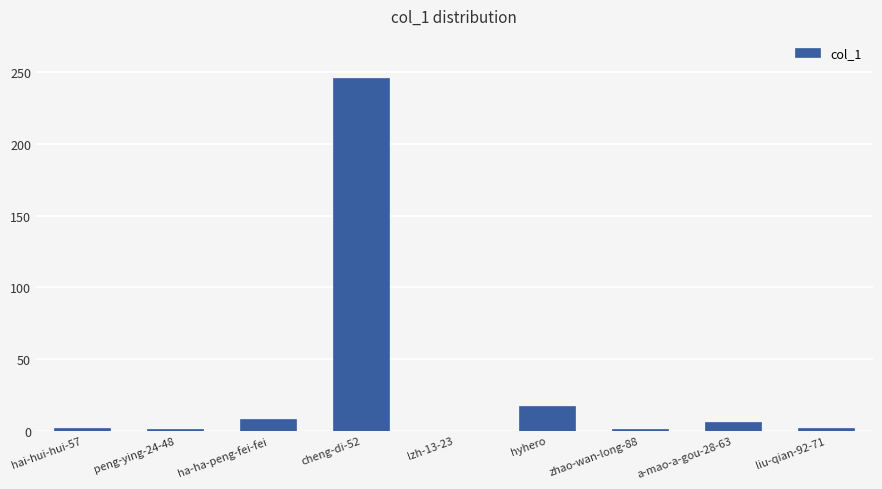

How many data points does each series have?

9